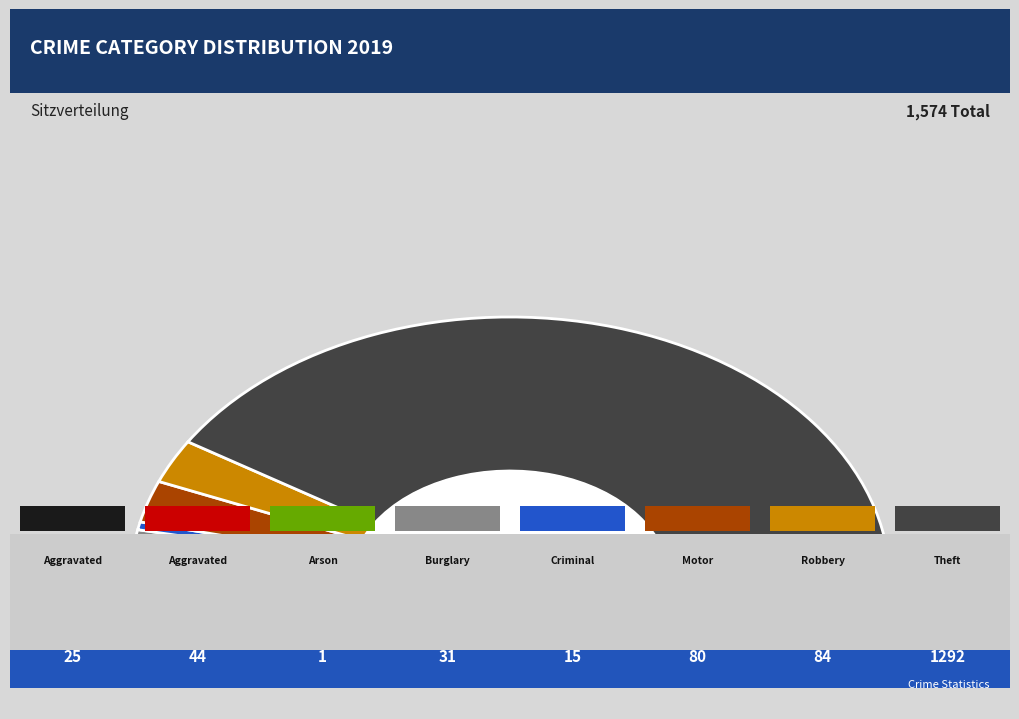

How much of the chart is everything except Theft?

17.8%